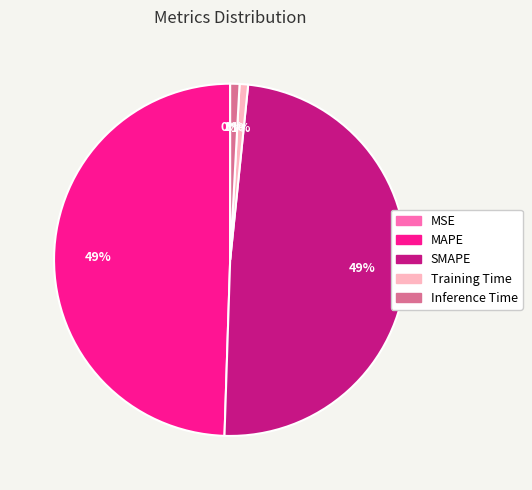

To the nearest percent, what portion does MAPE represent?

49%